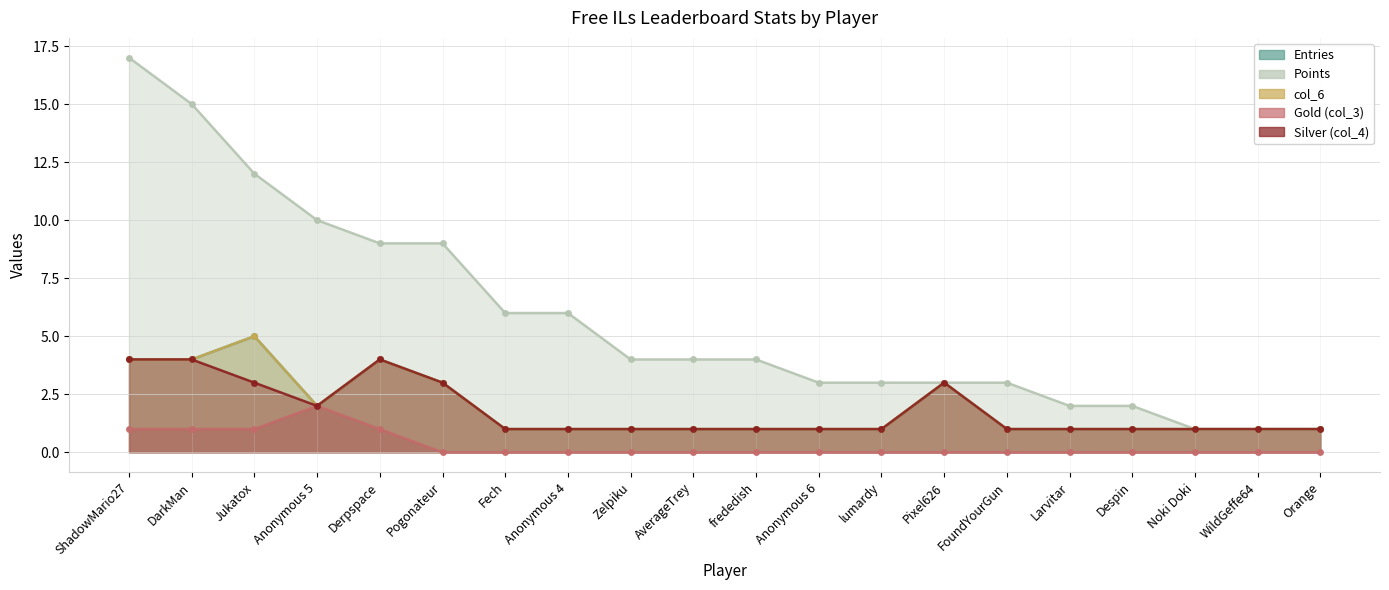

True or false: Entries and Gold (col_3) intersect in this chart.

False